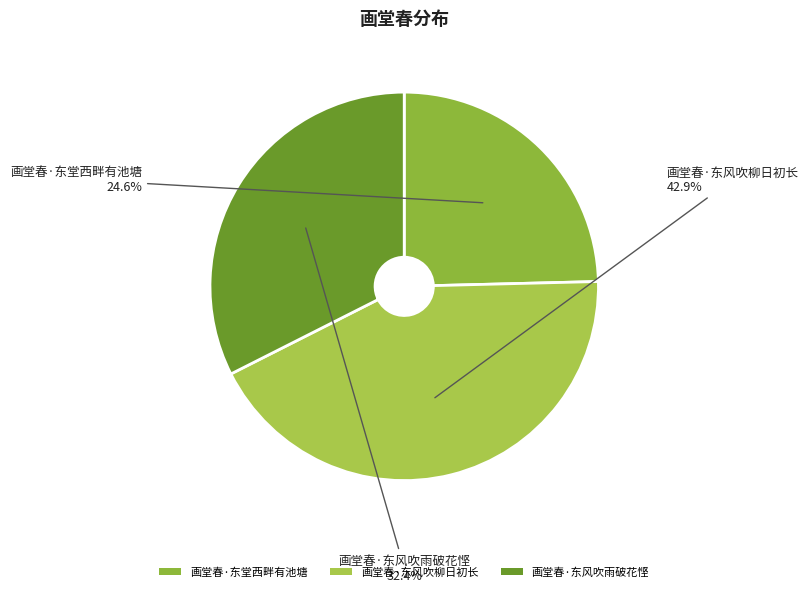

Does 画堂春·东风吹柳日初长 account for over 50% of the chart?

No